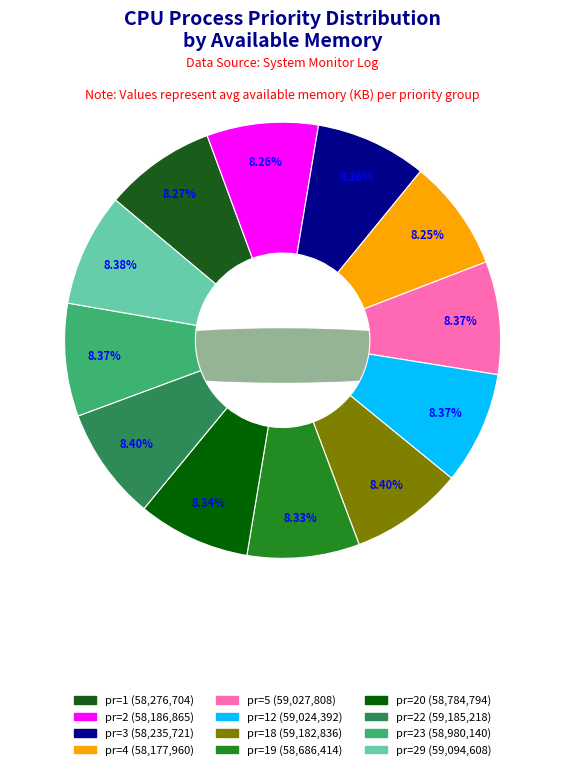

To the nearest percent, what is the average slice percentage?

8%